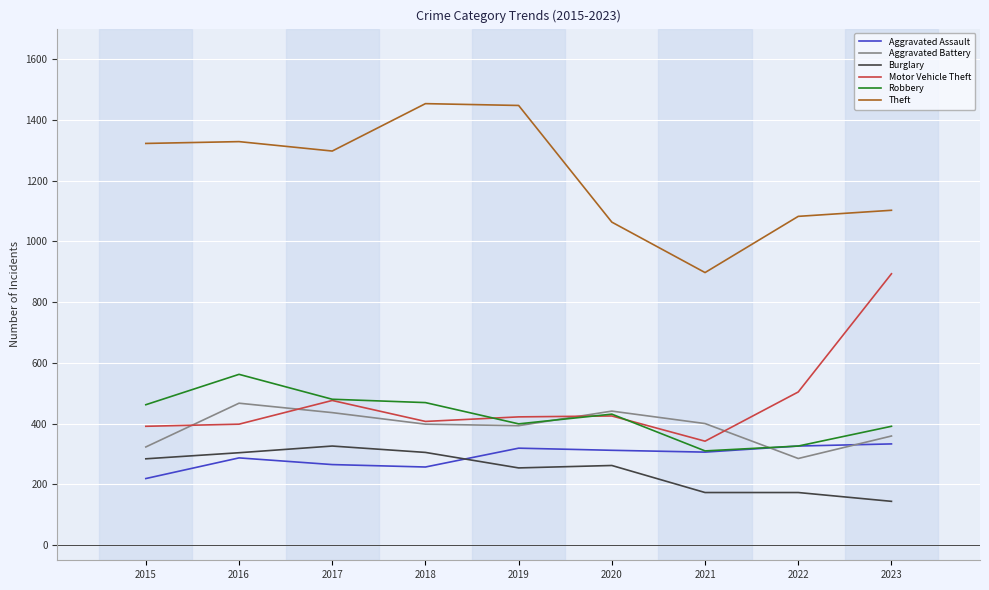

How many interior local valleys does the Theft series have?

2